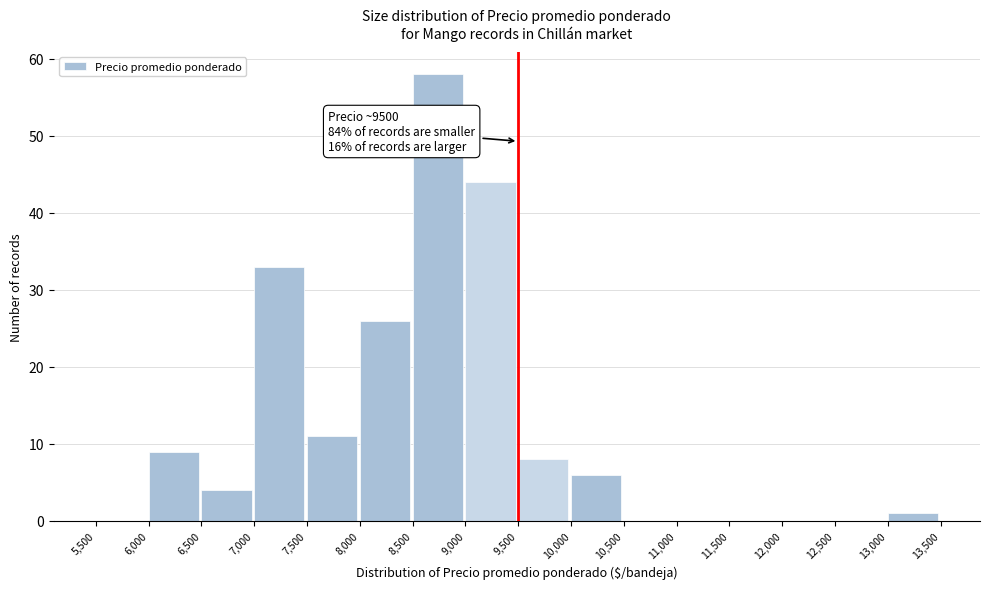

Over which range of the x-axis is the bar tallest?

8,500 to 9,000